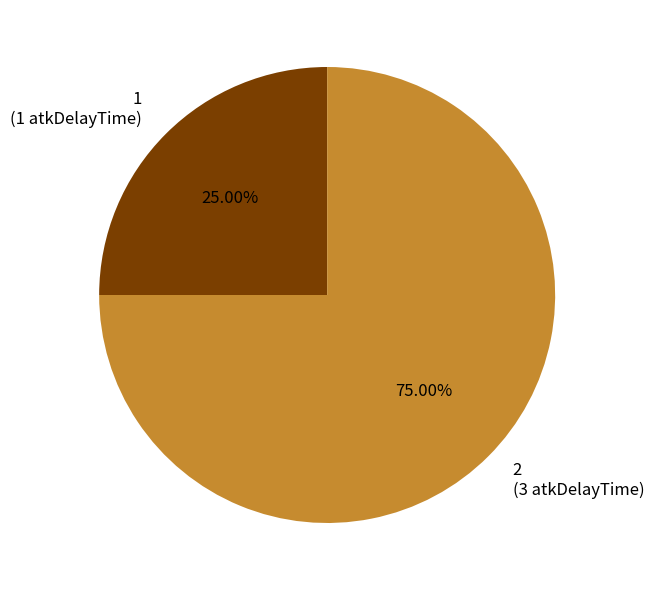

Approximately how many times larger is the value at 1 compared to 2?

0.3